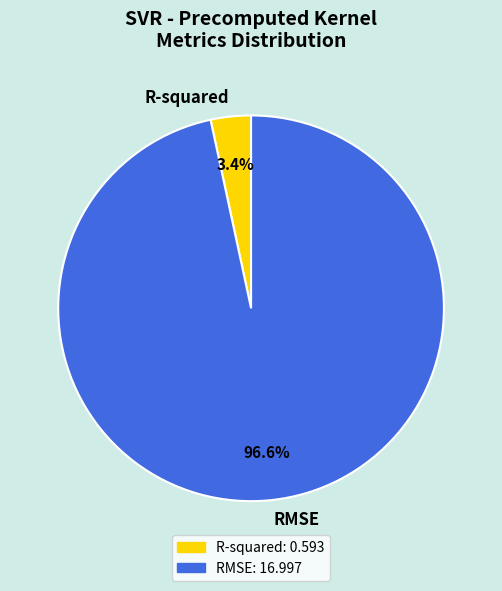

Do RMSE and R-squared together represent more than half of the pie?

Yes